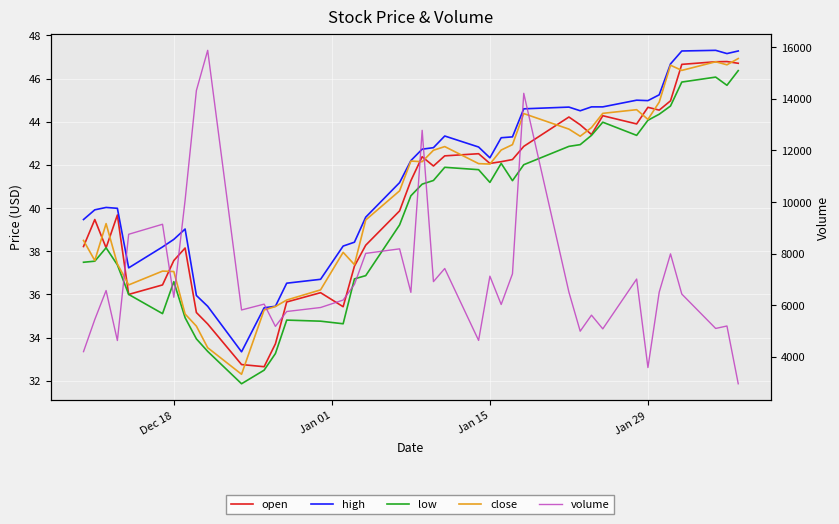

Which series has the largest total across all categories?

volume